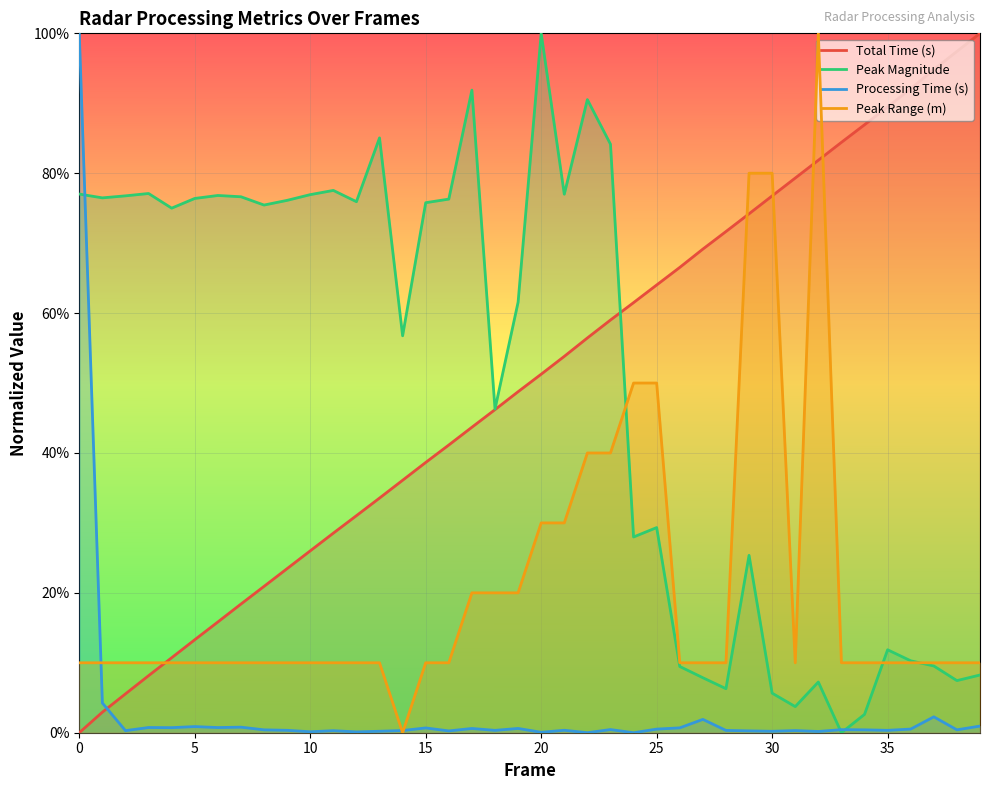

What is the total value across all series at 12?

1.2